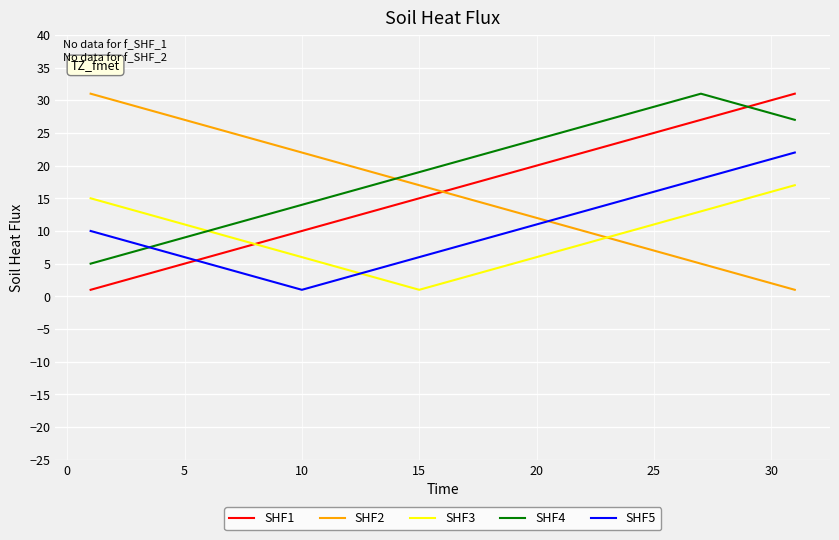

What is the greatest value displayed?

31